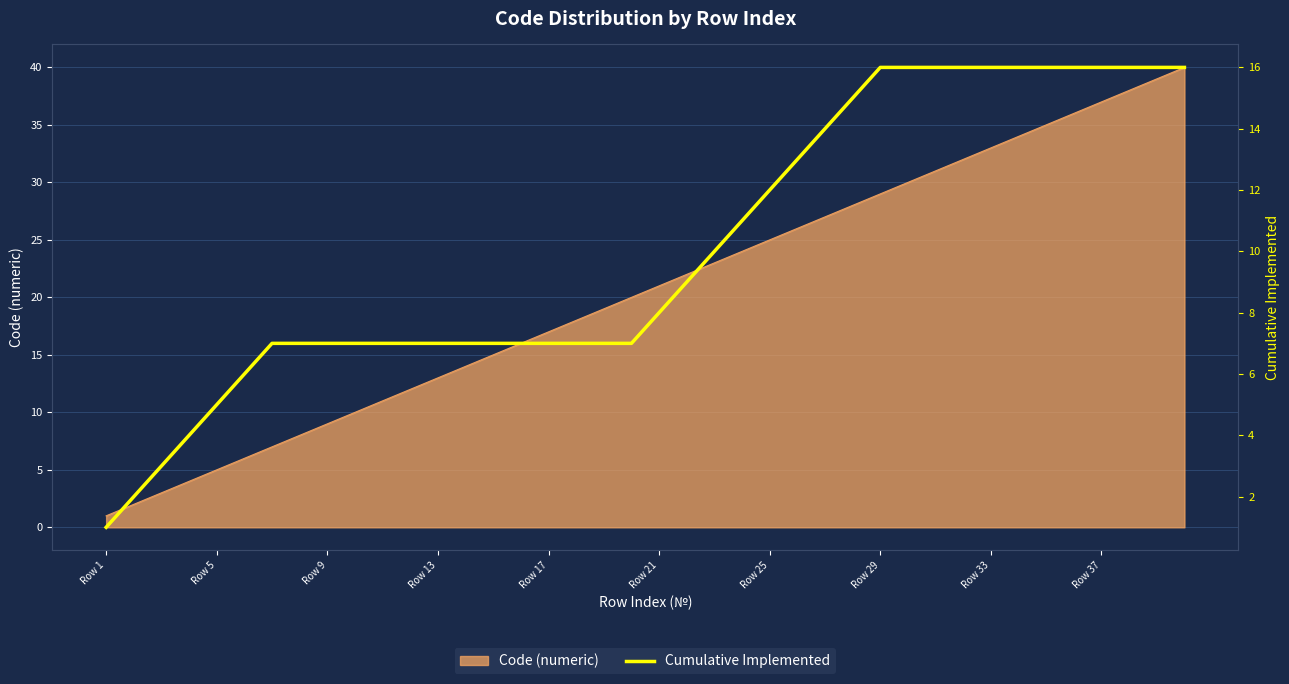

The Code (numeric) series shows 9 at Row 9. True or false?

True